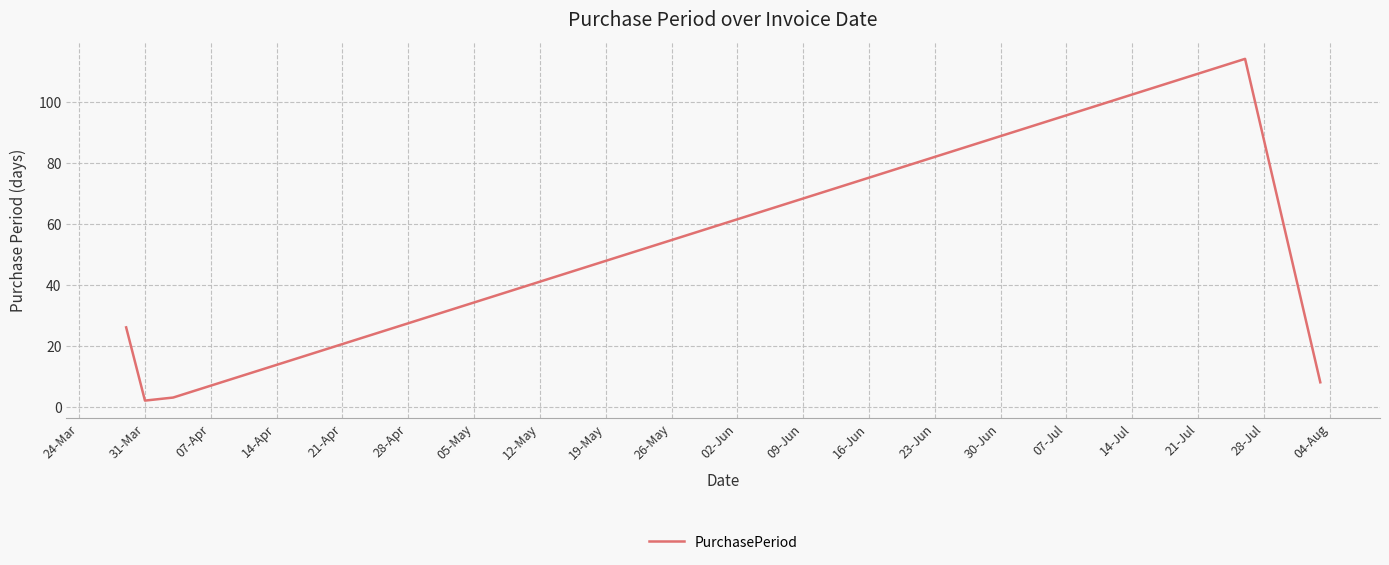

What is the maximum value shown in the chart?

114